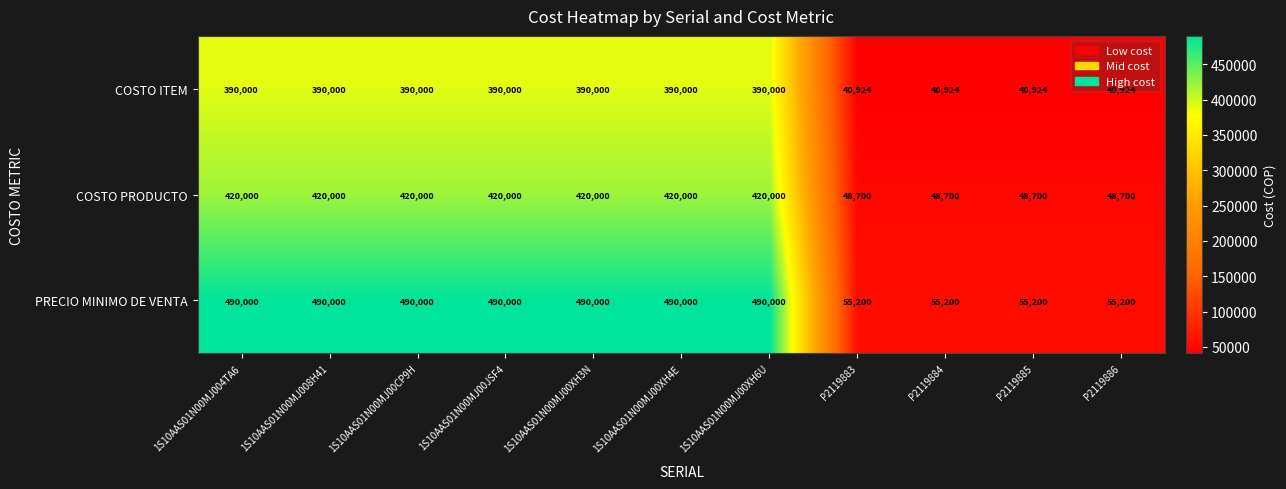

What value does the PRECIO MINIMO DE VENTA series have at 1S10AAS01N00MJ00XH6U, to the nearest 100?

490000